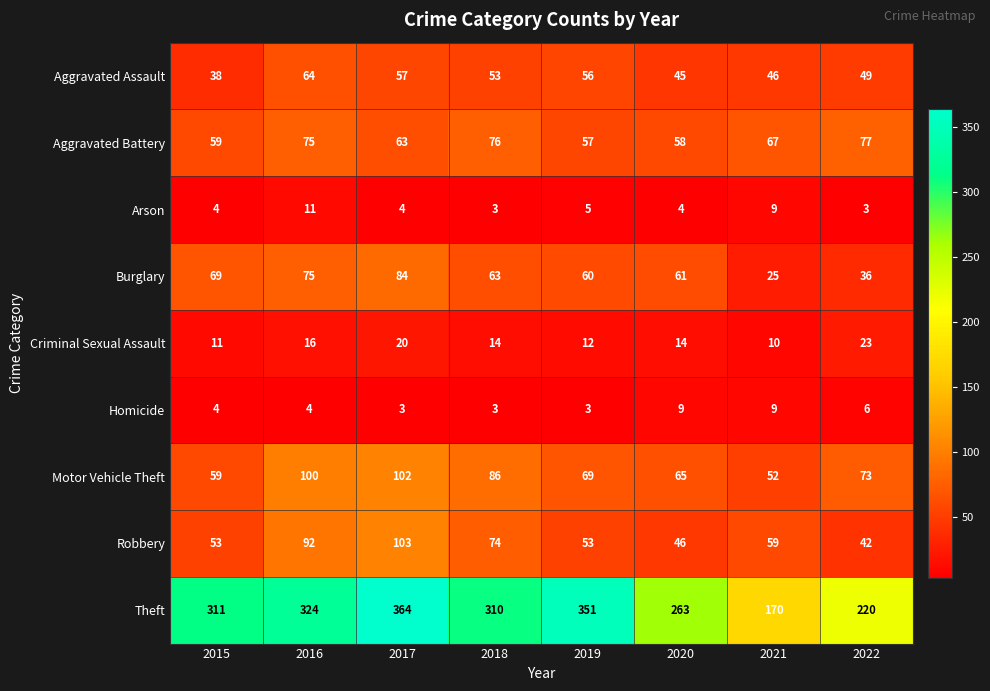

Which series has the largest total across all categories?

Theft